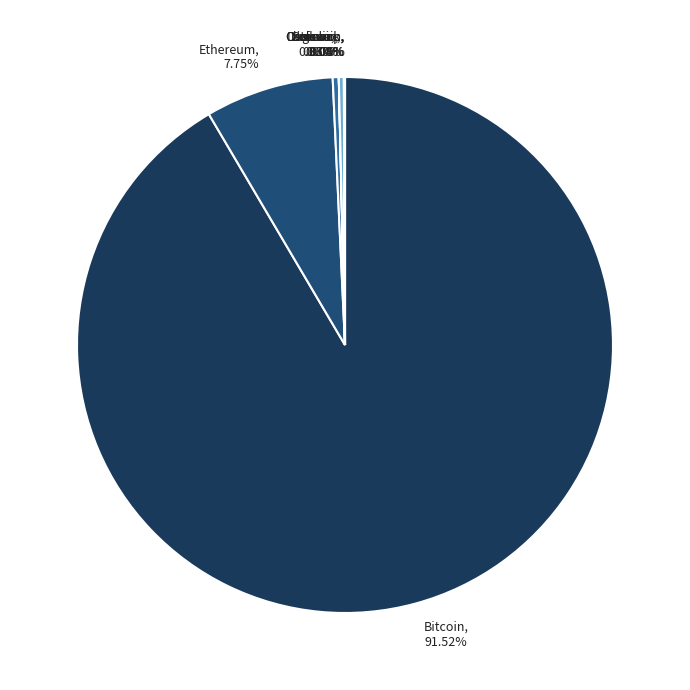

Which category accounts for the majority?

Bitcoin